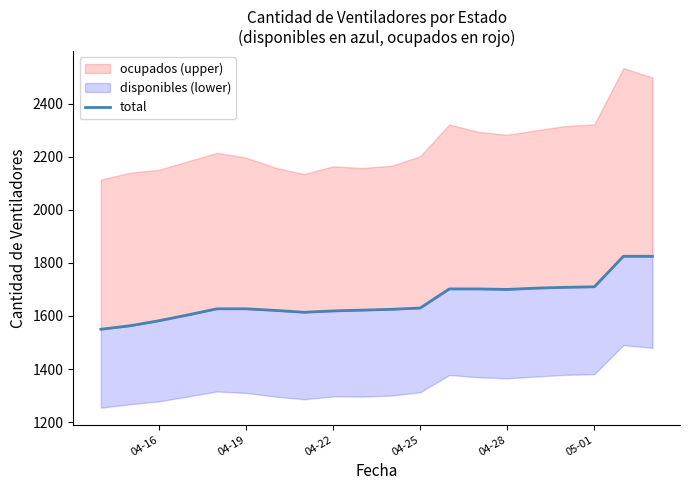

How many points are lower than both their immediate neighbors (excluding endpoints)?

2